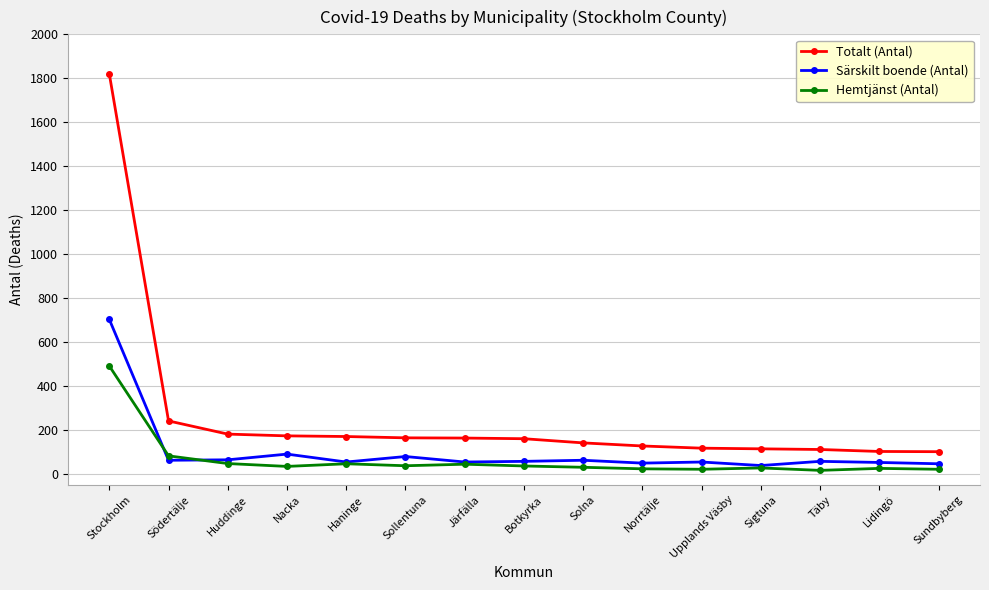

Between Södertälje and Täby, which series saw the biggest shift?

Totalt (Antal)